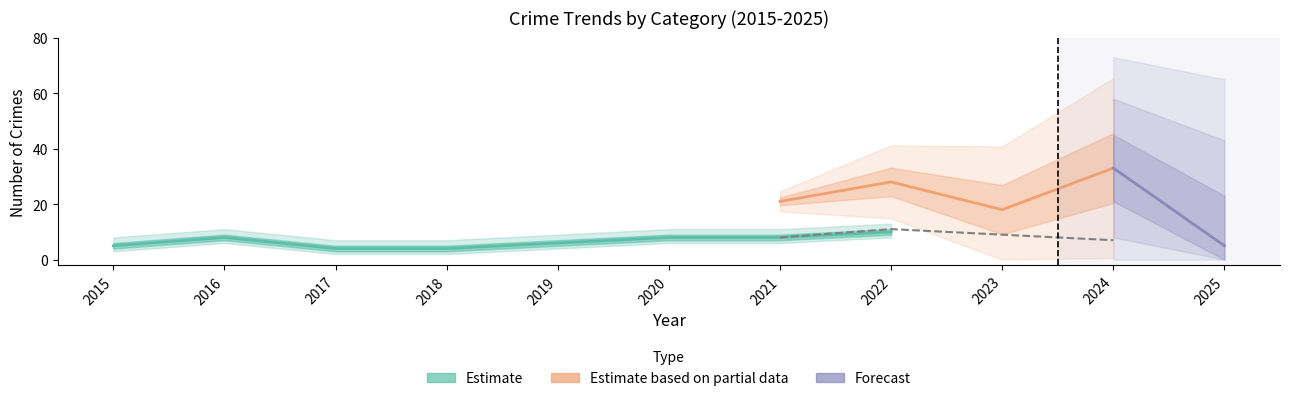

How many interior local peaks does the Aggravated Battery series have?

3